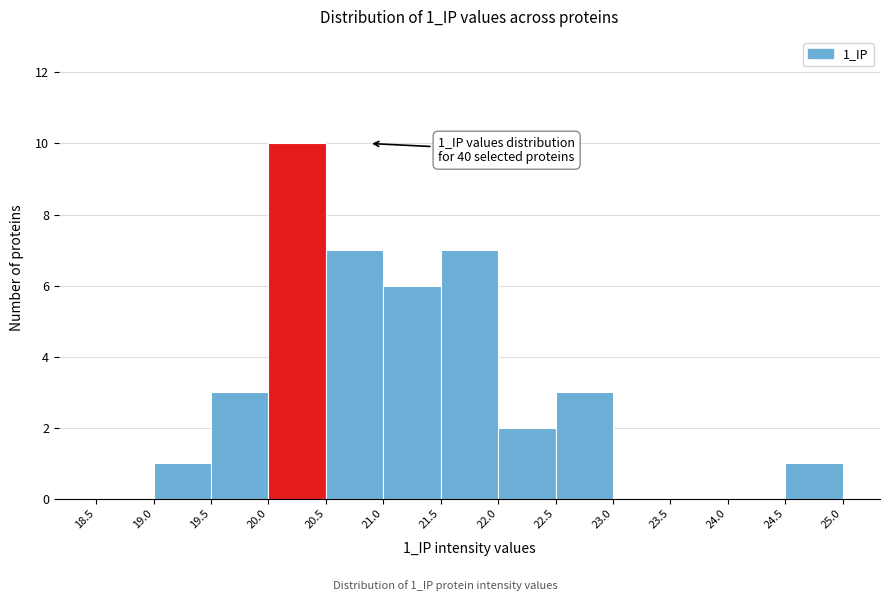

Which range on the x-axis has the tallest bar?

20.0 to 20.5